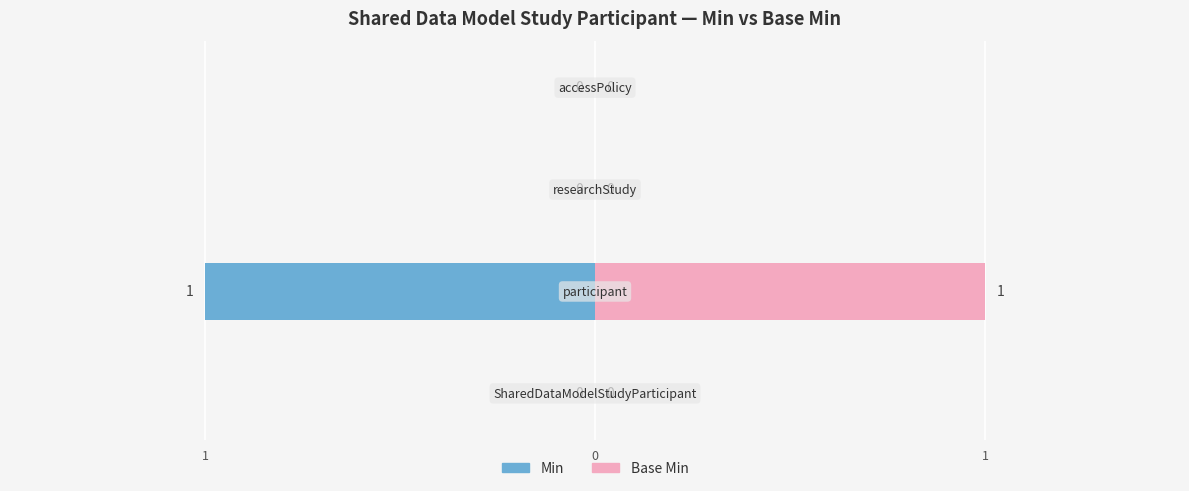

Reading left to right, extract all data points from this chart.

Min: 0	-1	0	0
Base Min: 0	1	0	0